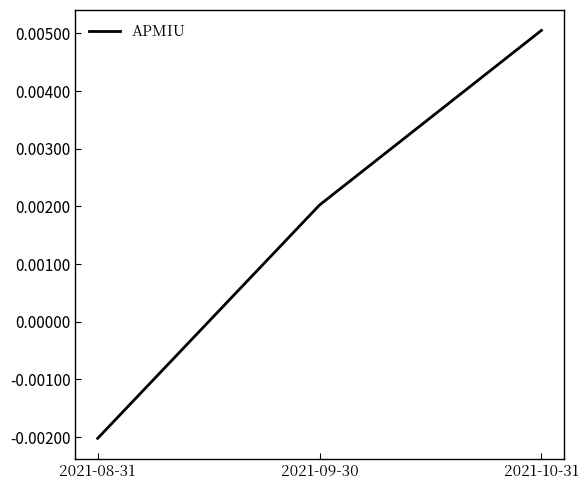

At which label does the data first exceed 0?

2021-09-30